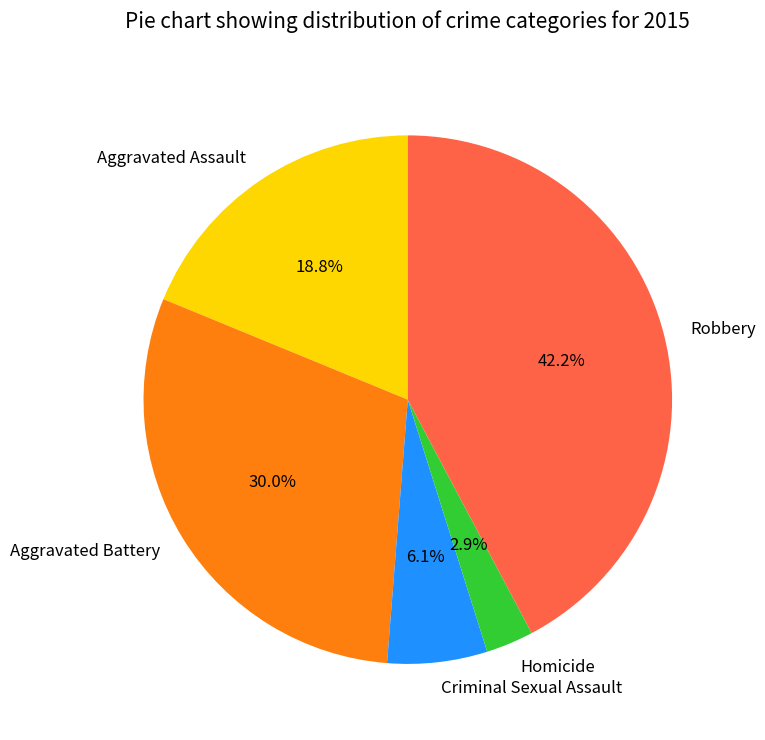

Which slice is the smallest?

Homicide